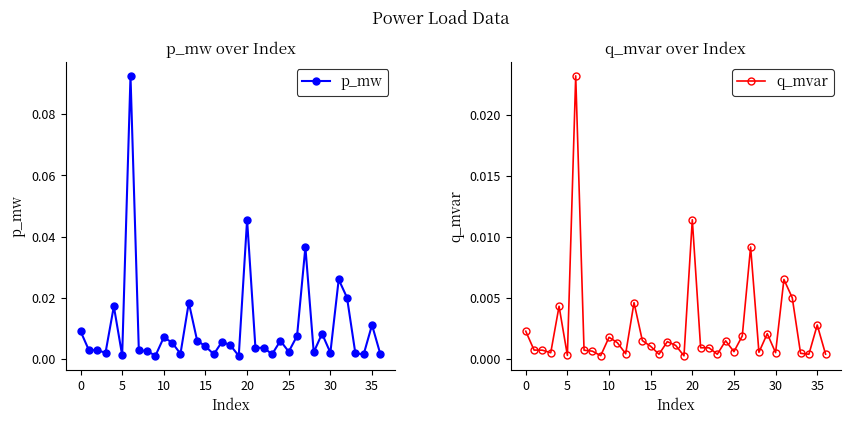

Which series has the largest total across all categories?

p_mw